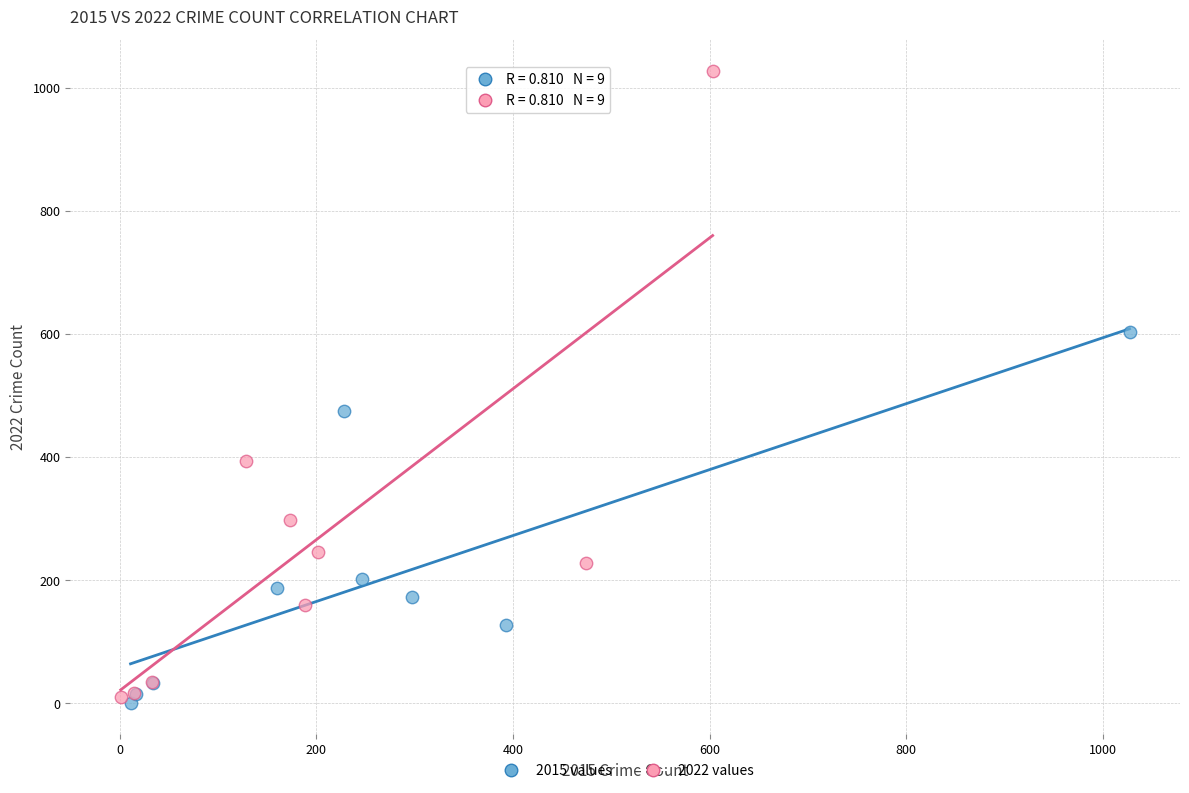

What are all the series names shown in the legend?

2015 values, 2022 values